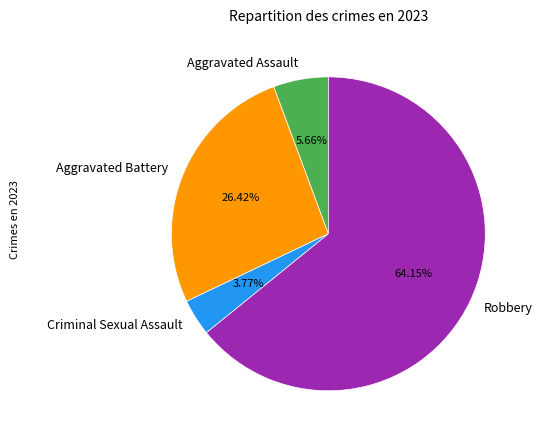

How many segments does this pie chart have?

4